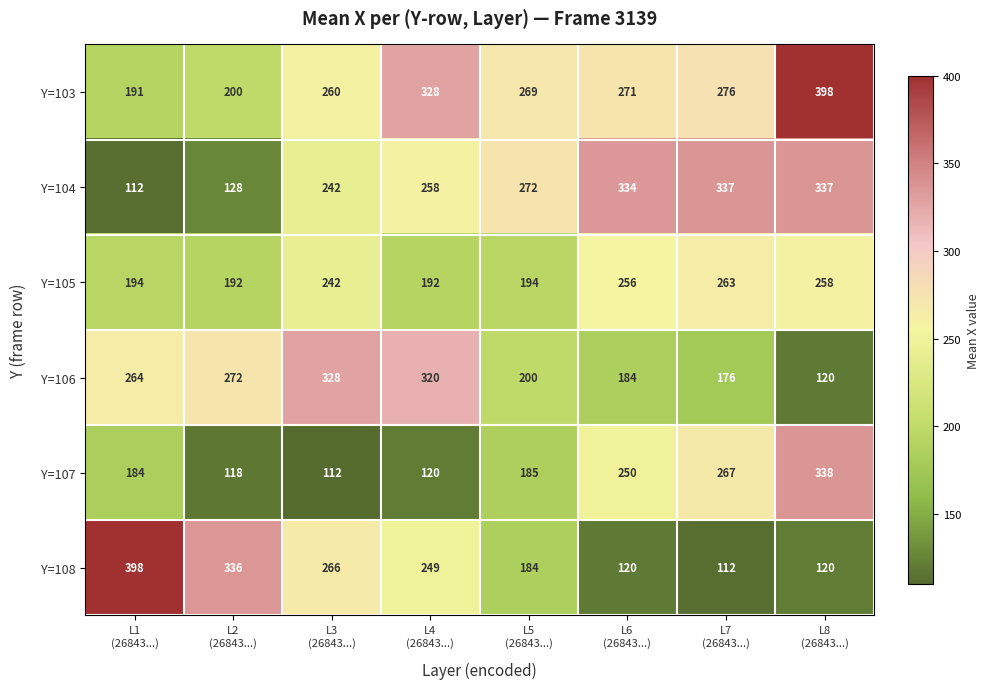

Count the number of categories in the chart.

8